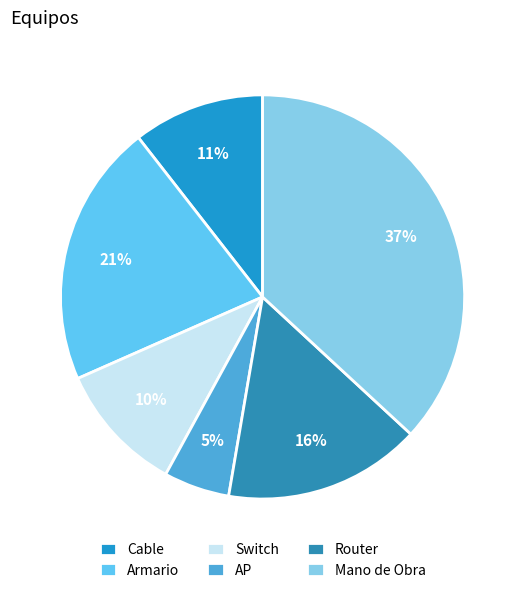

How many segments does this pie chart have?

6